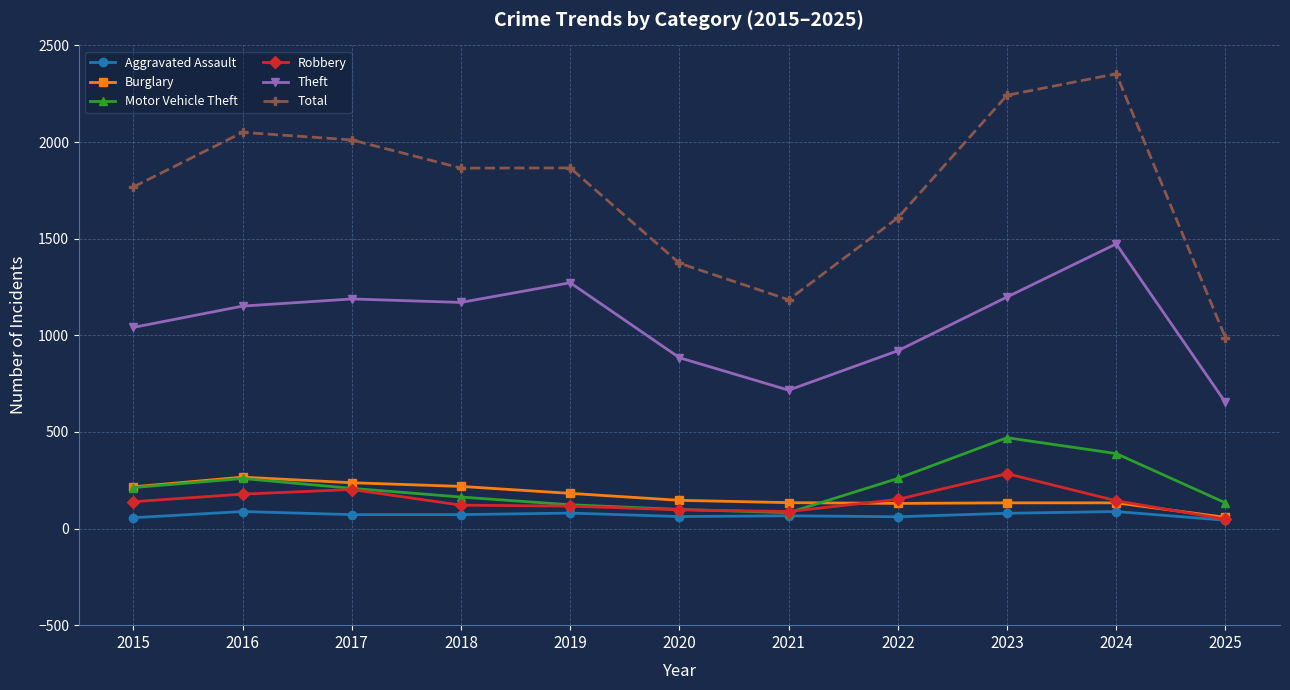

What value does the Motor Vehicle Theft series have at 2016?

259